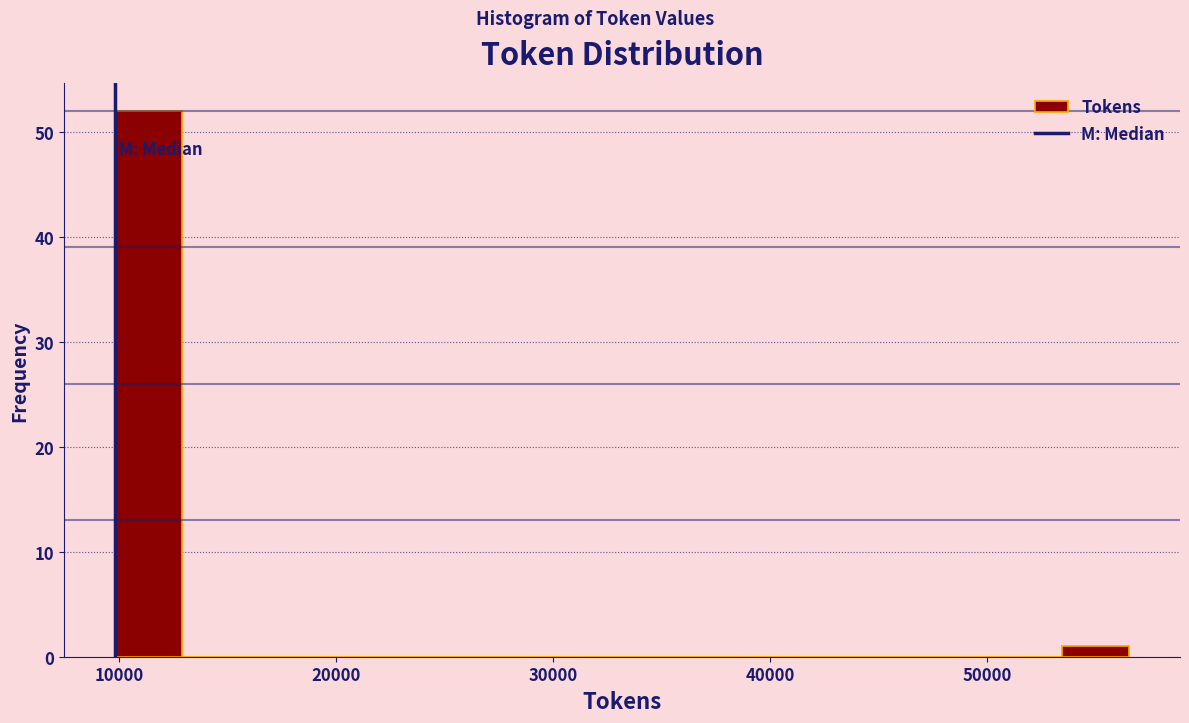

Read against the x-axis, roughly where is the centre of the tallest bar?

11000